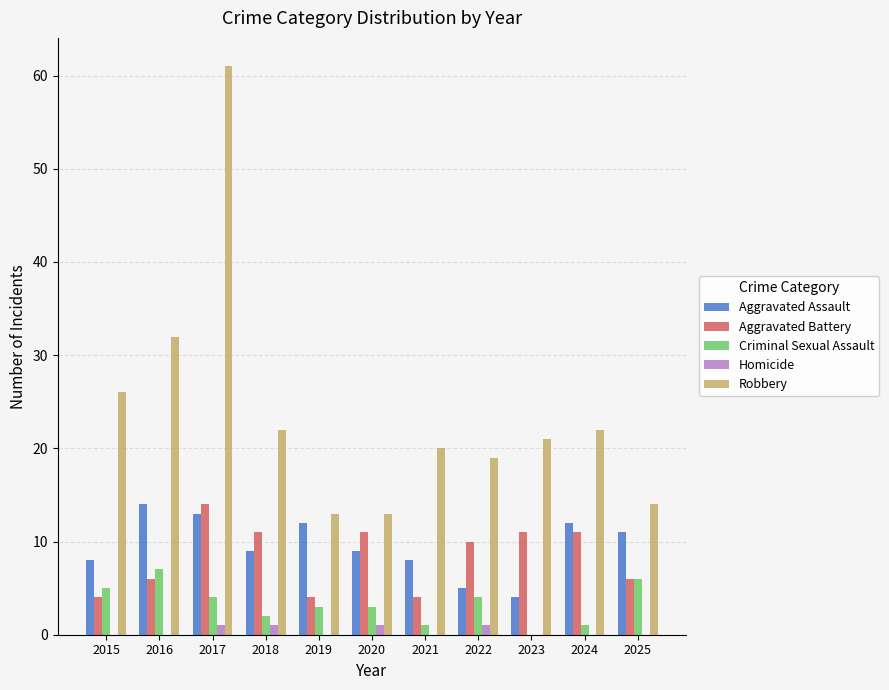

Which series changed the most between 2018 and 2020?

Robbery